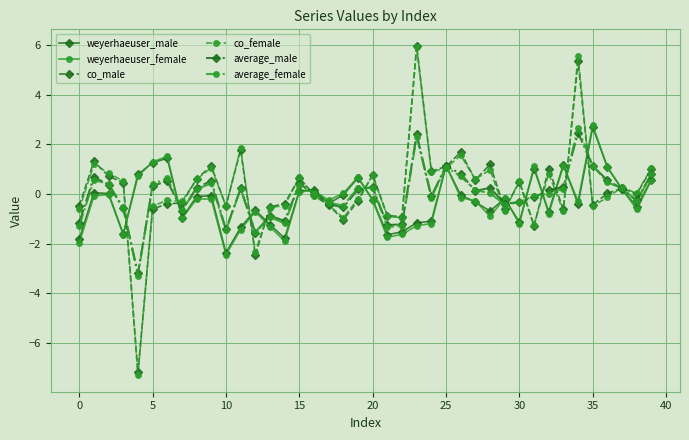

How many interior local valleys does the average_male series have?

11